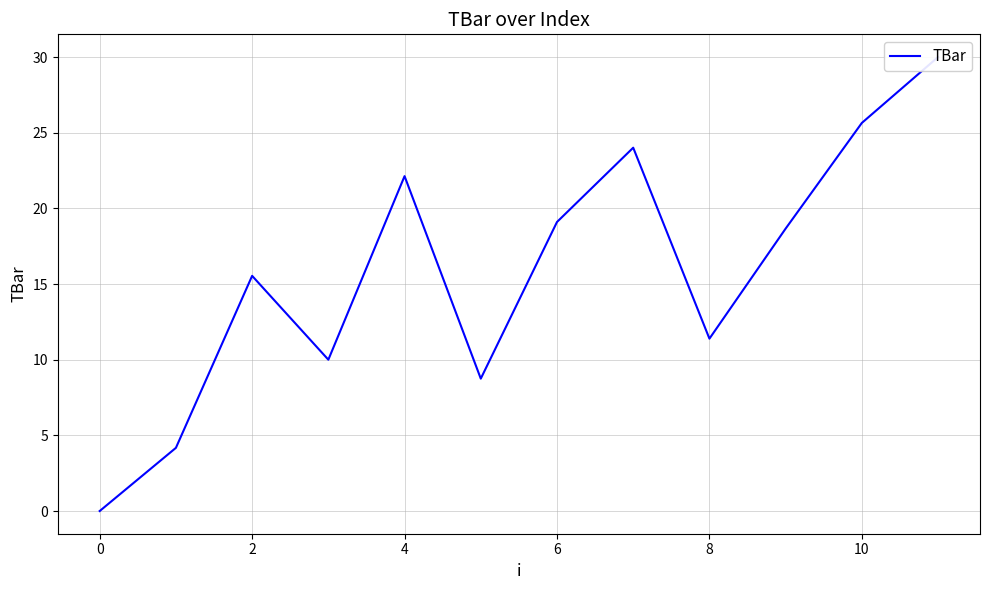

Reading left to right, extract all data points from this chart.

0.0	4.2	15.5	10.0	22.1	8.7	19.1	24.0	11.4	18.7	25.6	30.0